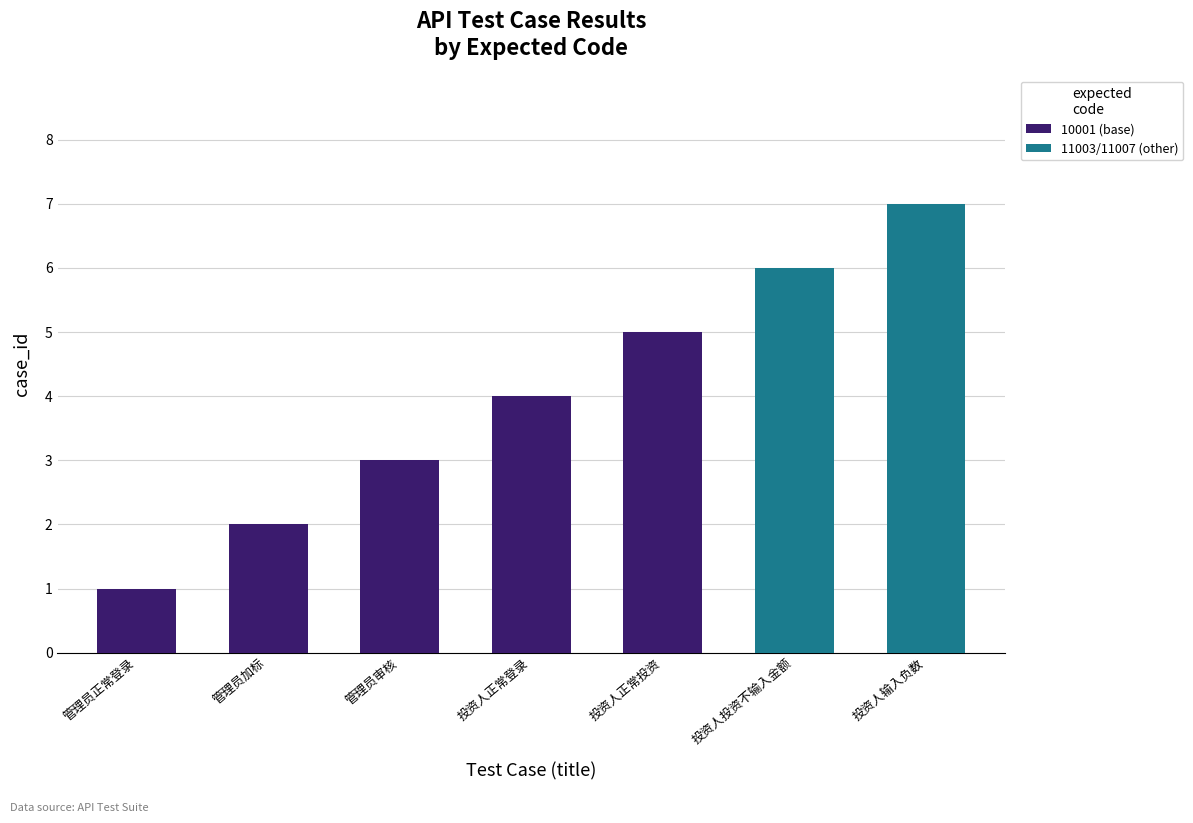

What is the total value across all series at 投资人投资不输入金额?

6